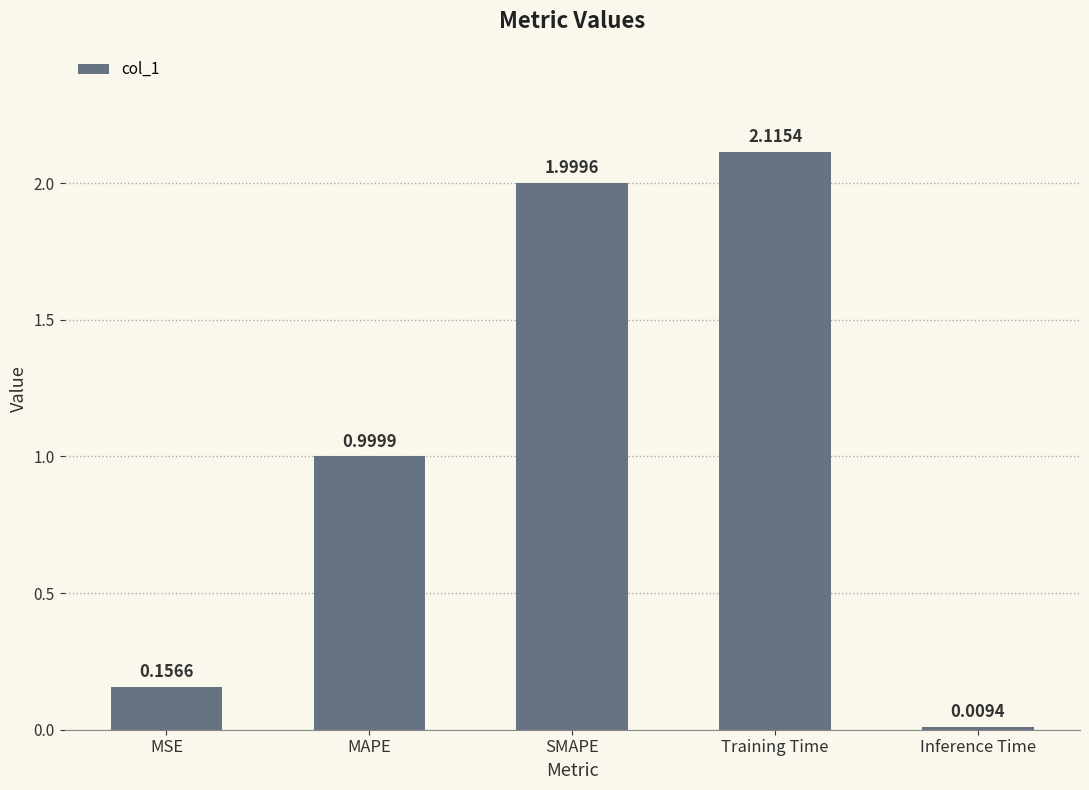

Which has a higher value, MAPE or MSE?

MAPE